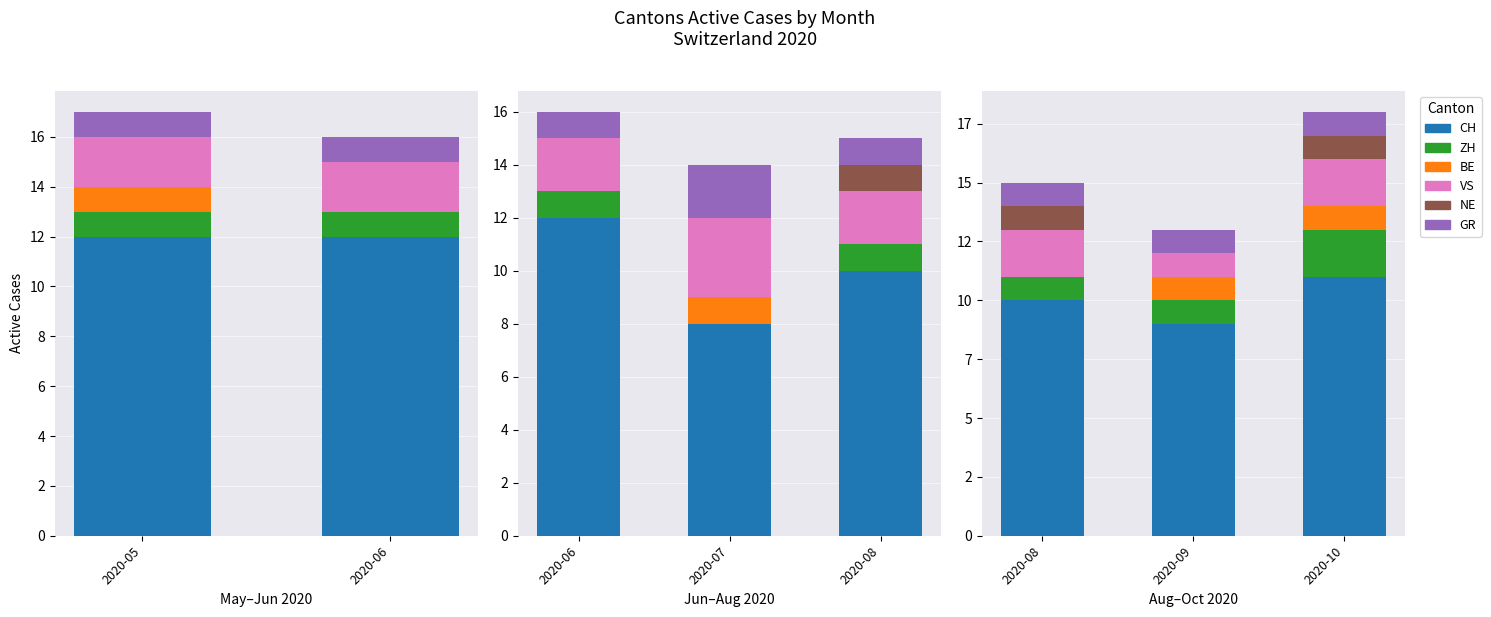

How many values in the BE series are below 1?

1